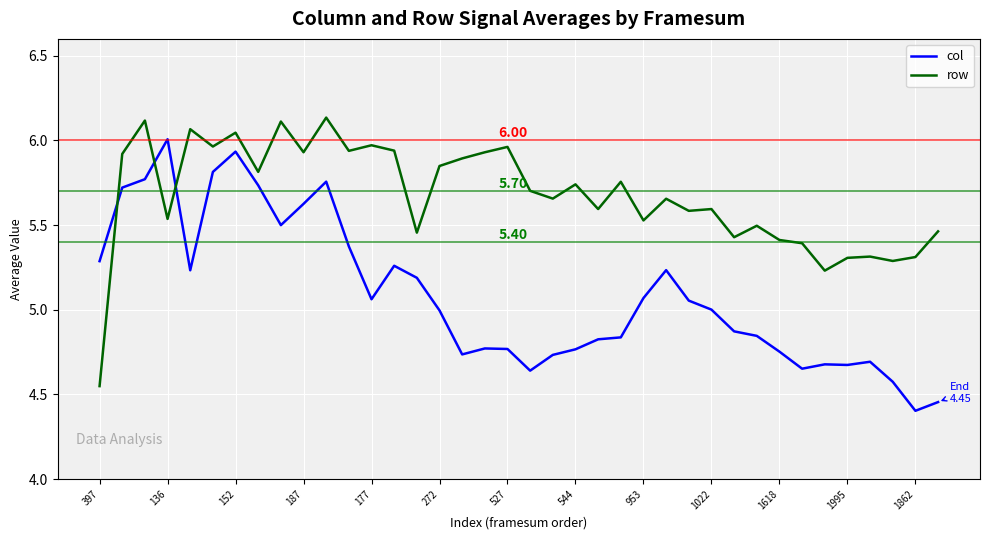

Rank the series by their maximum value, from lowest to highest.

col, row